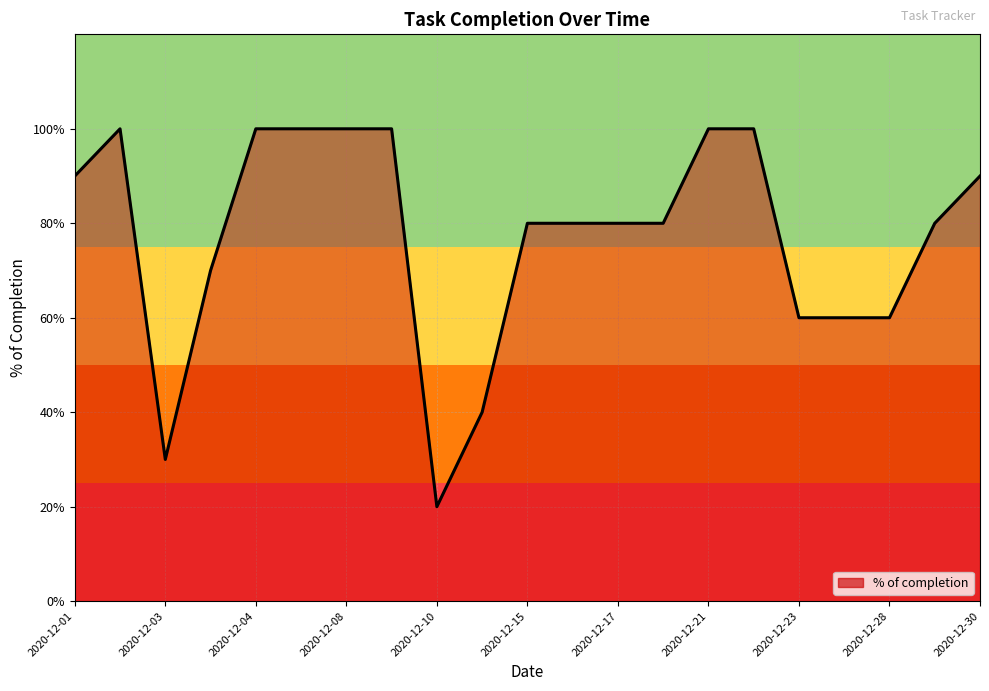

Does the chart display data point markers on the line(s)?

No